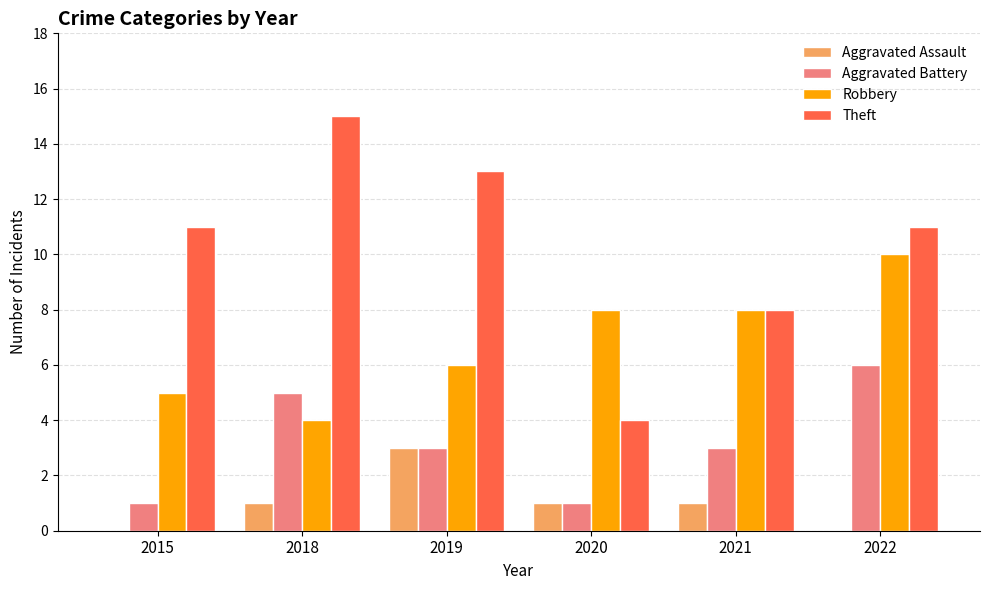

Which series has the largest total across all categories?

Theft